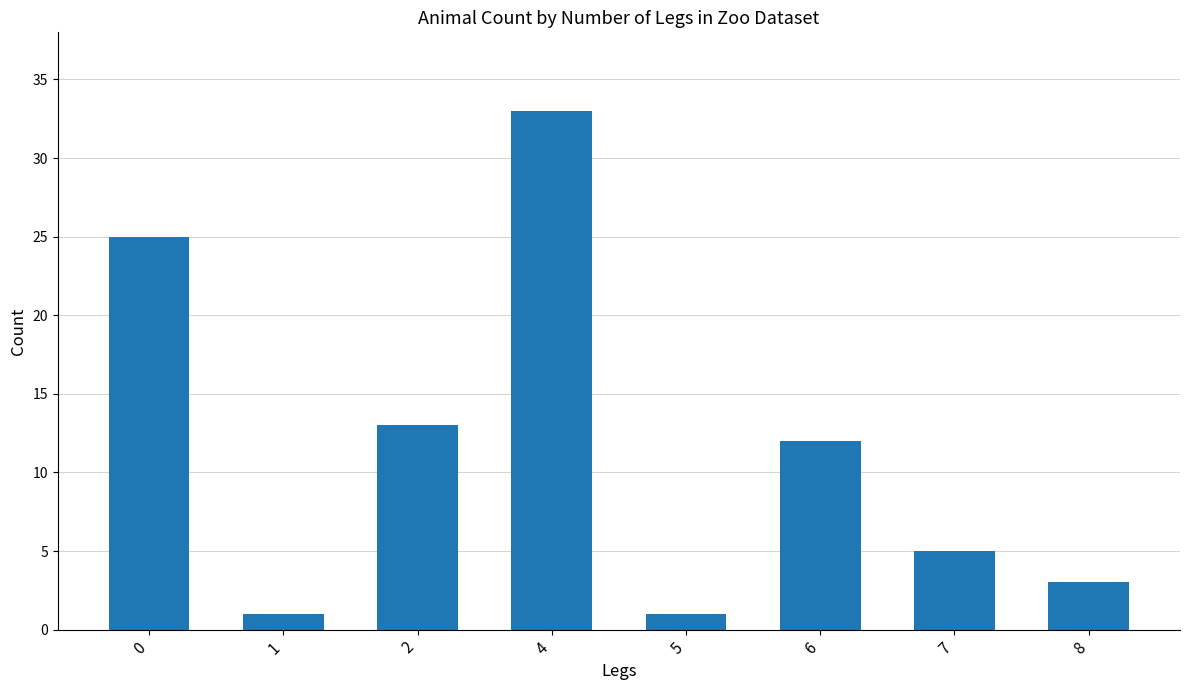

How many values are below 12?

4